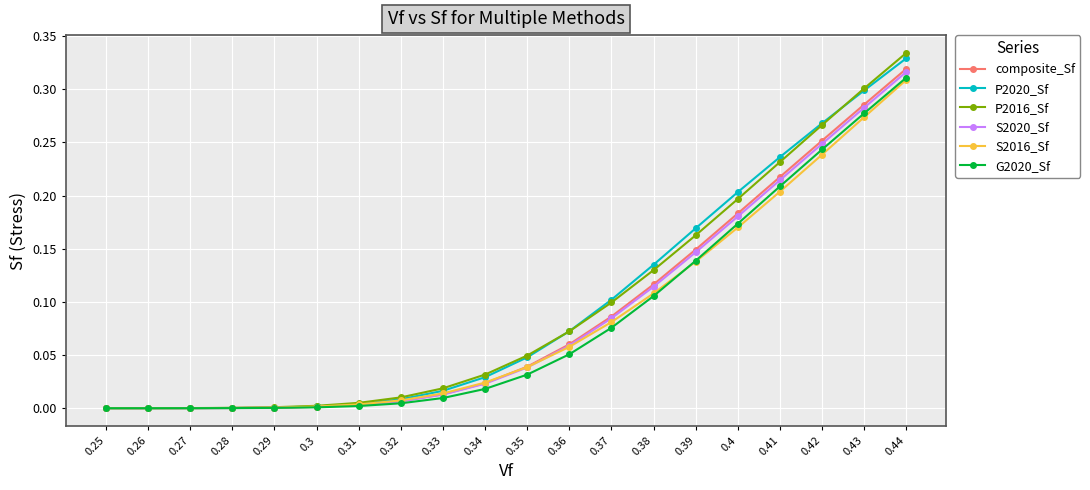

Is it true that P2020_Sf equals 0.0 at 0.28?

True